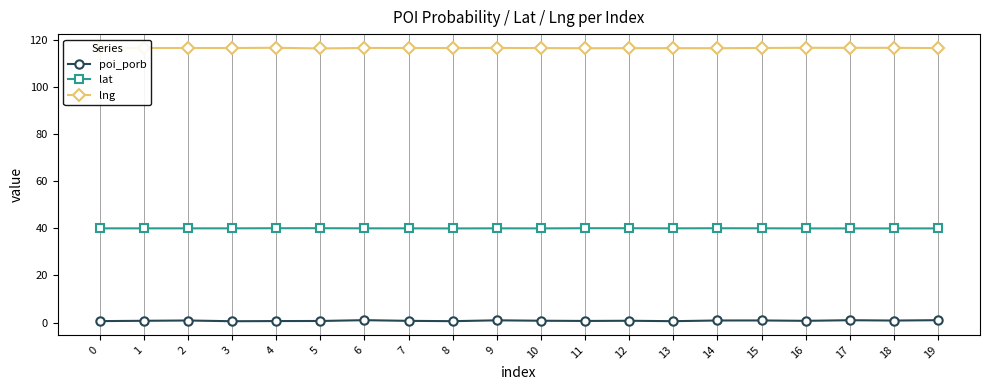

The lng series shows 174.8 at 19. True or false?

False